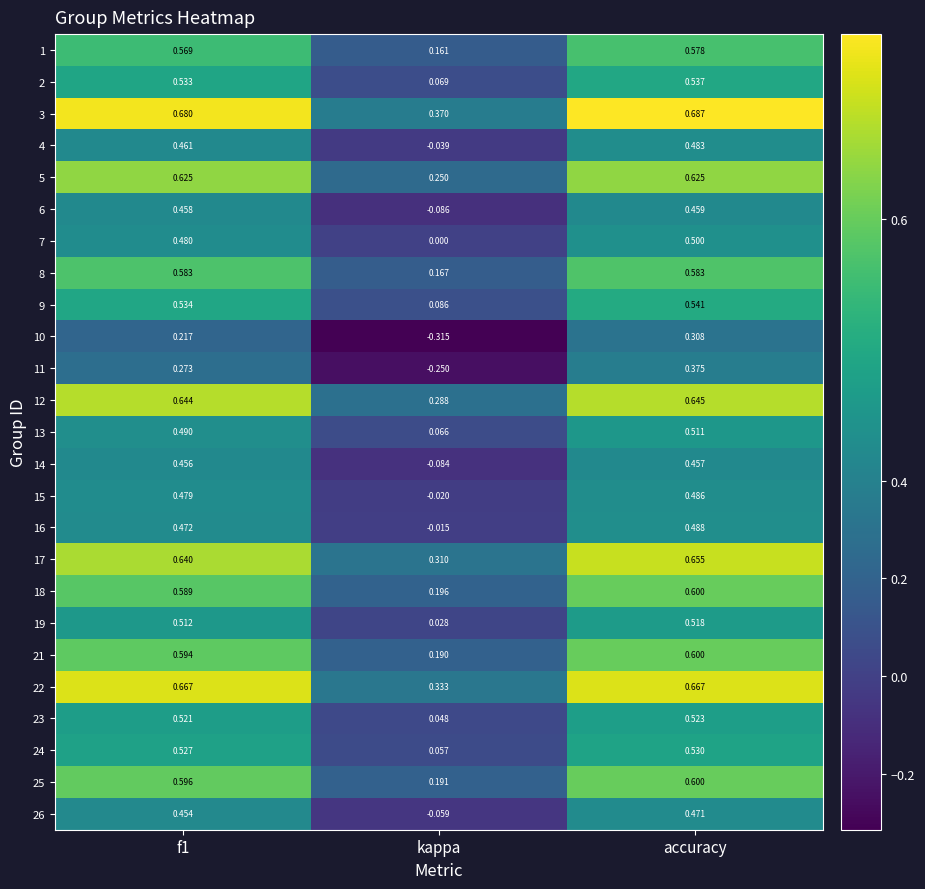

Is the value of 6 at f1 greater than the value of 3 at kappa?

Yes